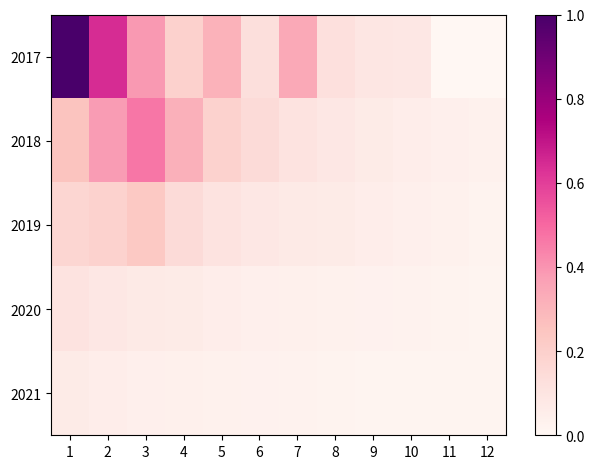

What is the greatest value displayed?

1.0